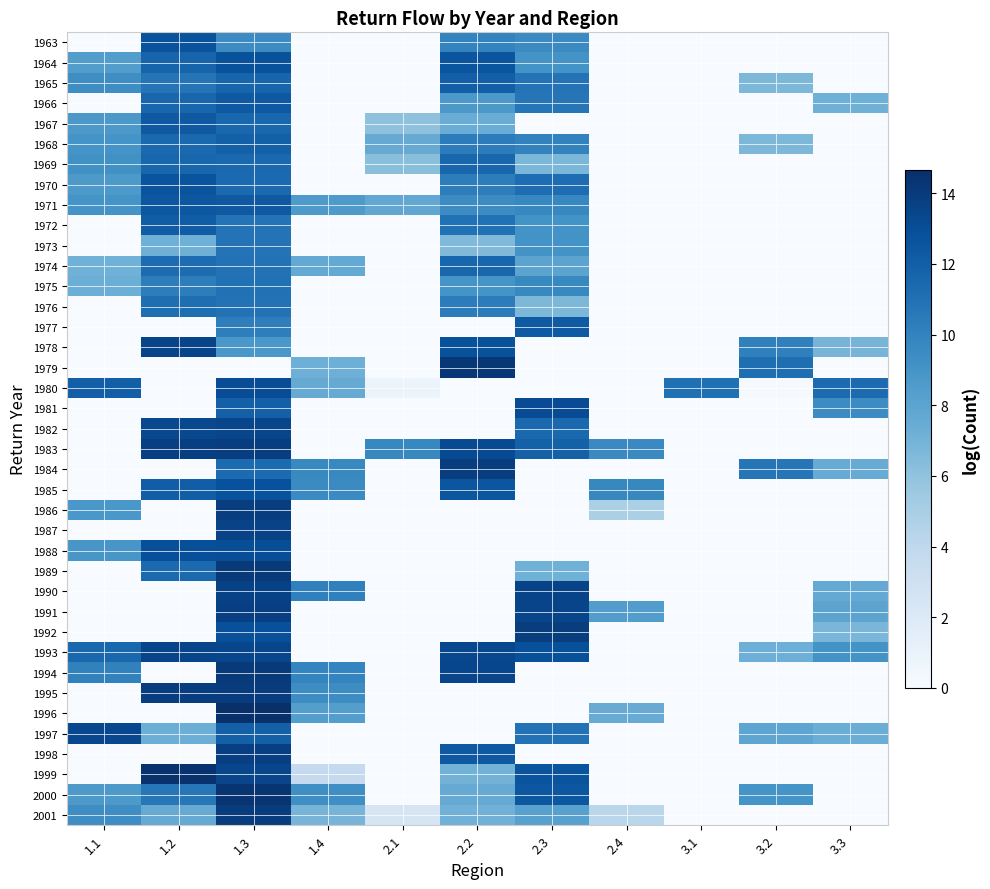

Count the number of data series in this chart.

39